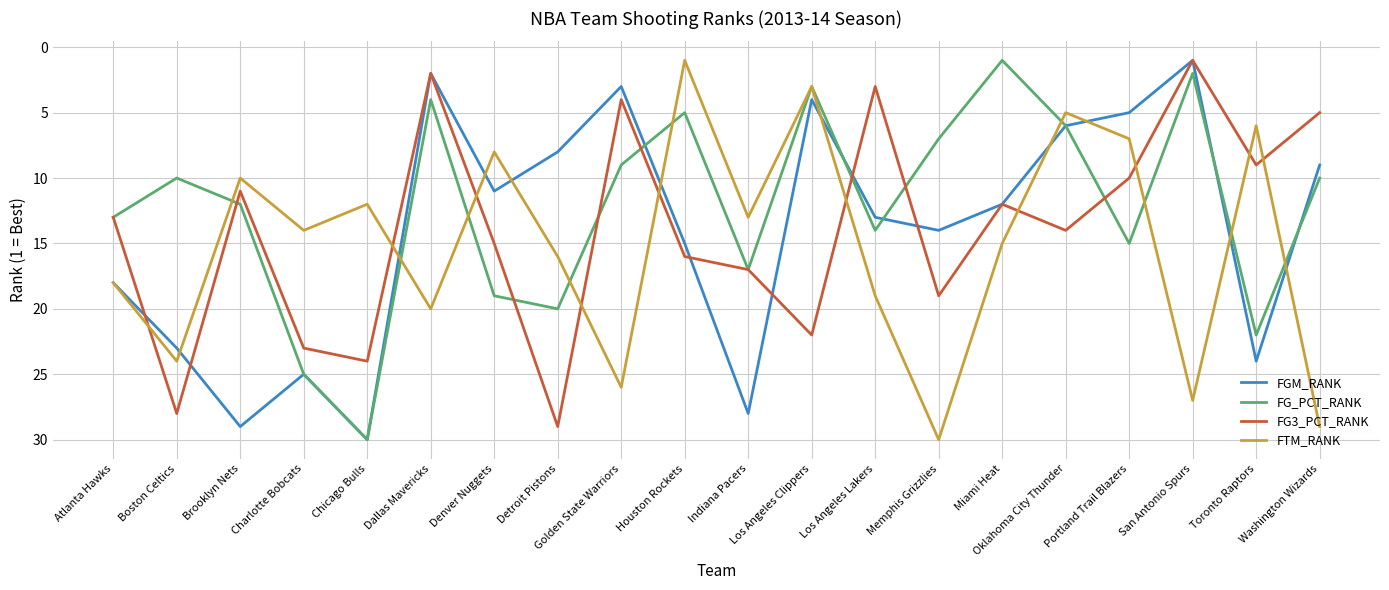

What is the difference between the FG3_PCT_RANK values at Detroit Pistons and Portland Trail Blazers?

19